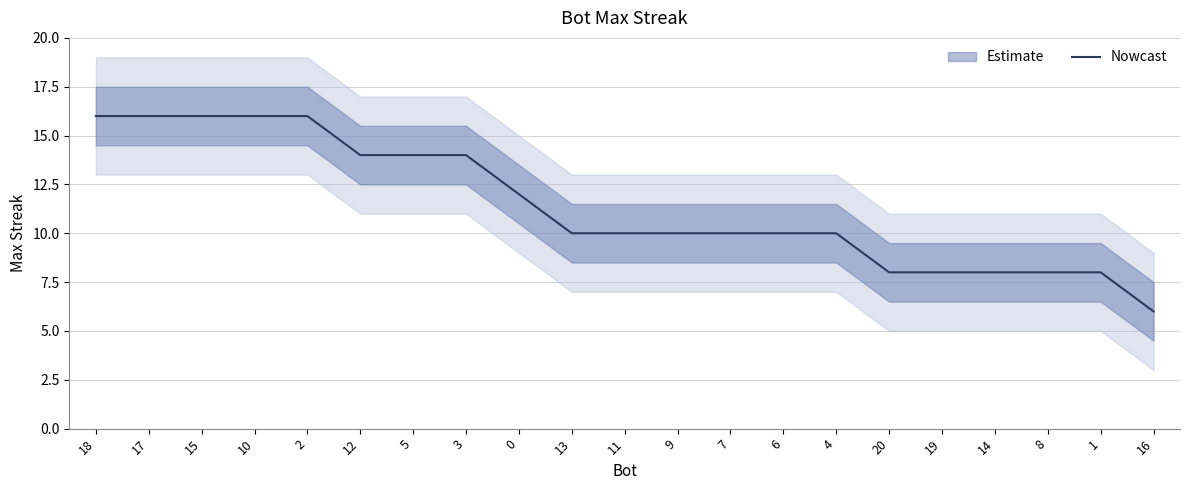

Between 3 and 17, which is larger?

17